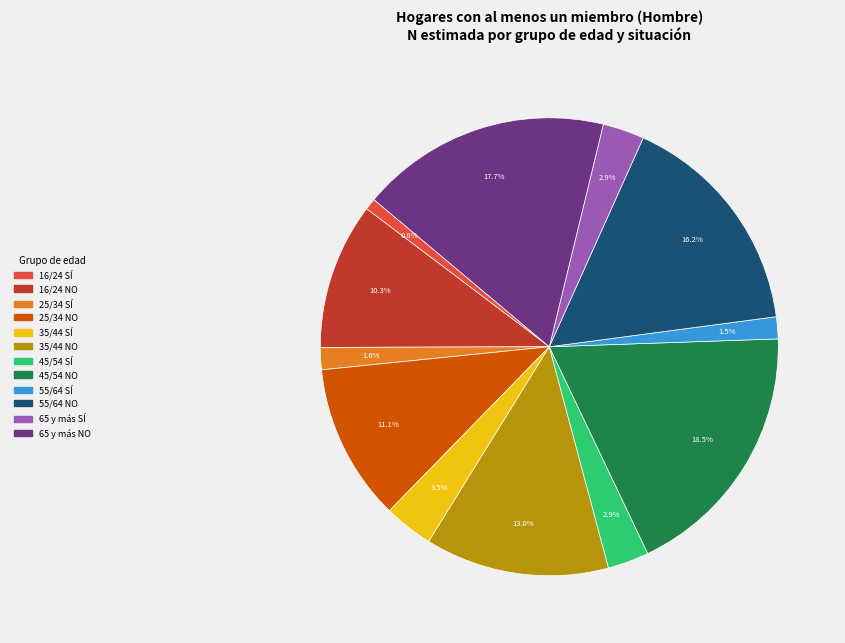

Does any single category account for the majority?

No